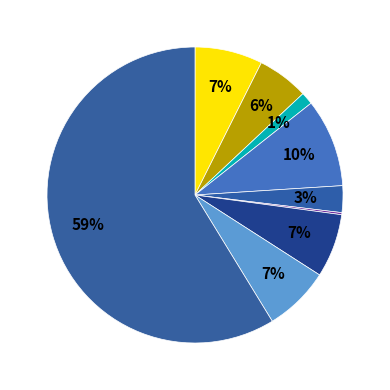

Rank the categories by value from lowest to highest.

Homicide, Arson, Criminal Sexual Assault, Aggravated Battery, Motor Vehicle Theft, Robbery, Aggravated Assault, Burglary, Theft